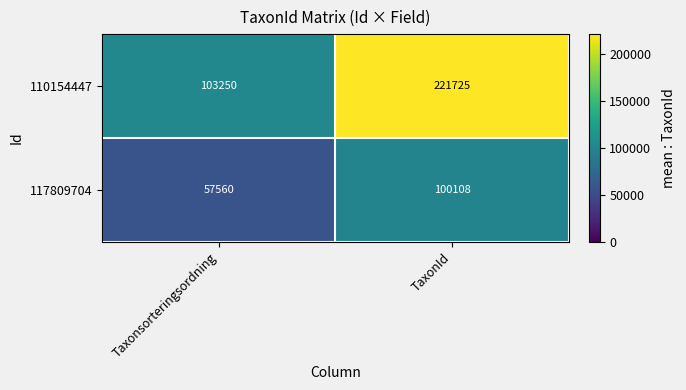

Count the number of data series in this chart.

2